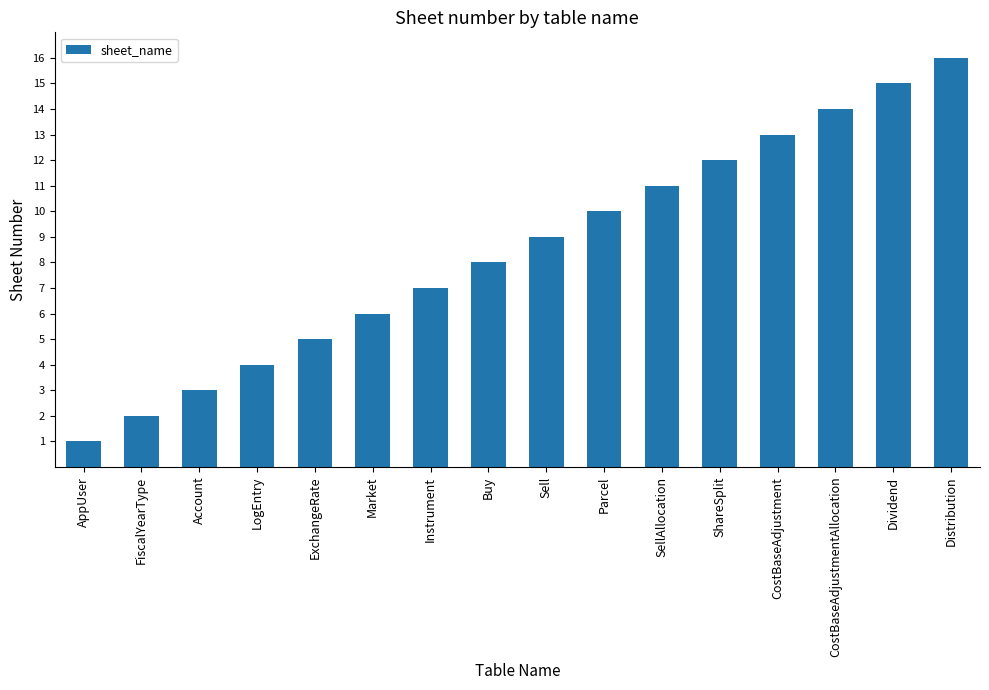

Which label corresponds to the largest value in the chart?

Distribution